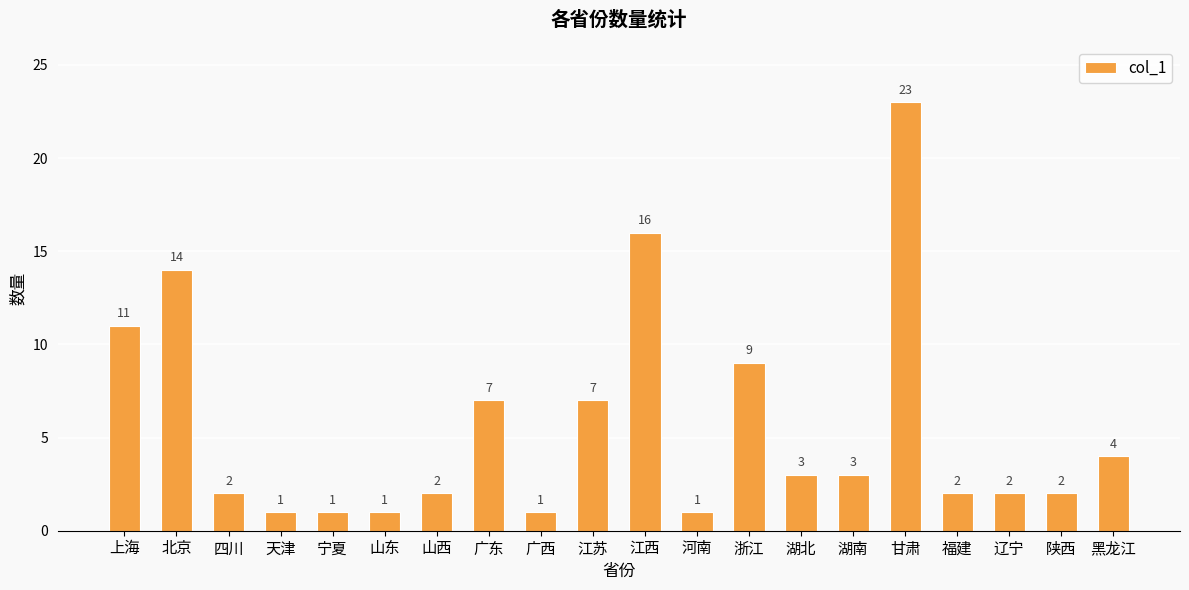

At which category does the chart reach its peak across all series?

甘肃